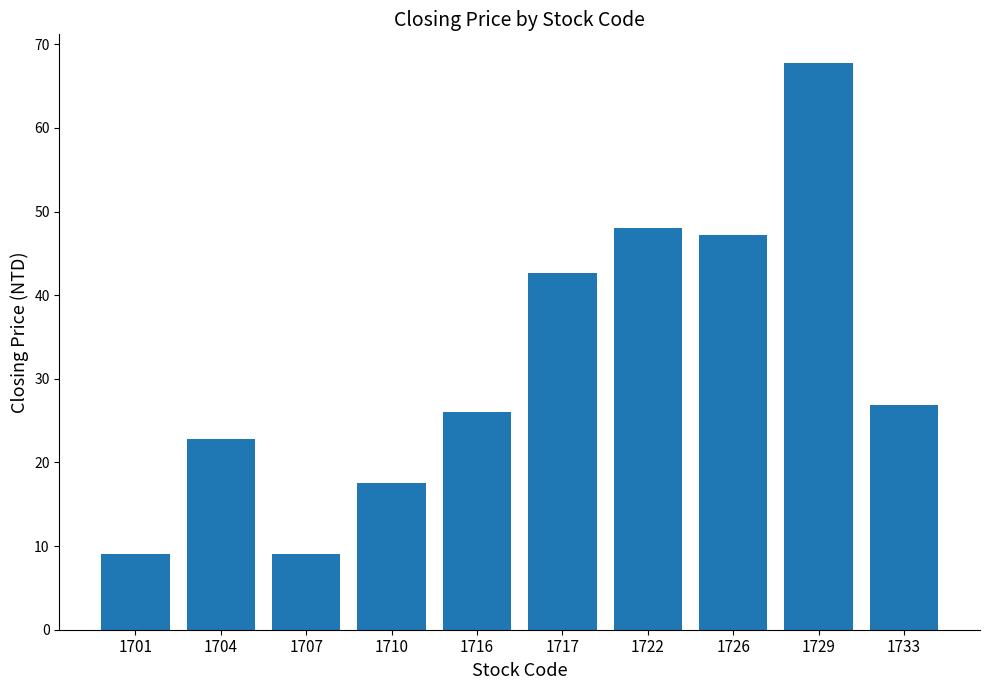

The chart shows a value of 37.7 at 1716. True or false?

False